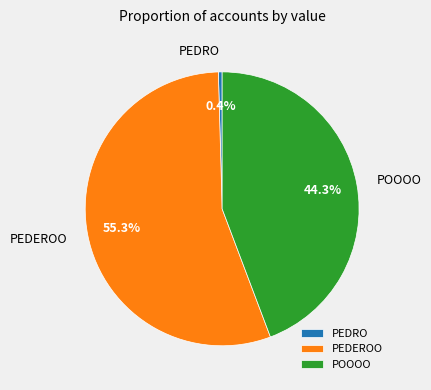

Which category has the smallest portion of the pie?

PEDRO